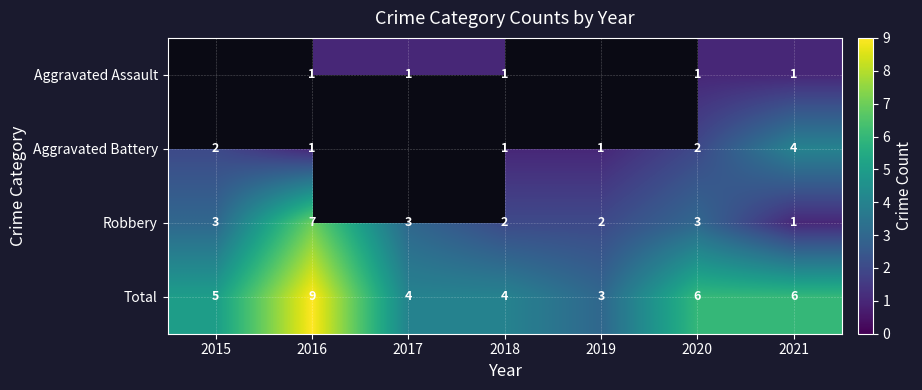

What value does the Total series have at 2017?

4